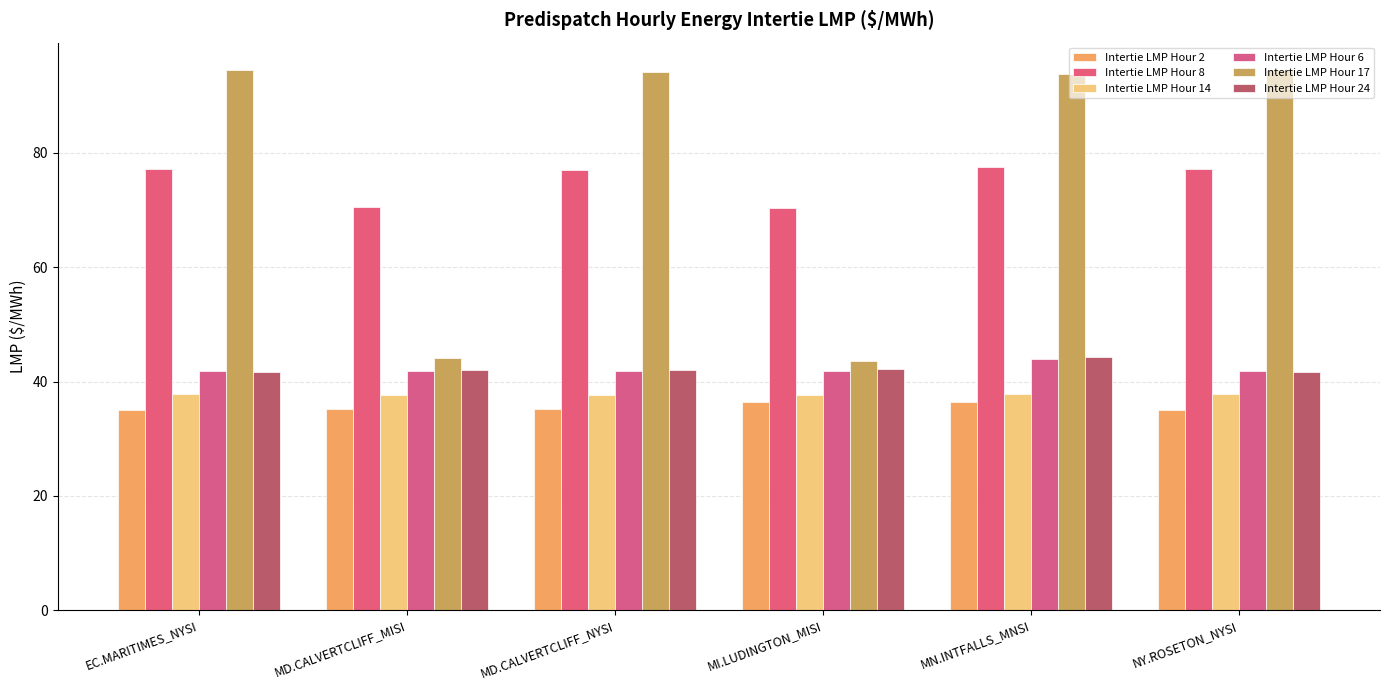

Reading left to right, transcribe all the data shown in this chart.

Intertie LMP Hour 2: 35.1	35.2	35.2	36.3	36.5	35.1
Intertie LMP Hour 8: 77.2	70.5	77.1	70.3	77.5	77.2
Intertie LMP Hour 14: 37.8	37.7	37.7	37.6	37.8	37.8
Intertie LMP Hour 6: 41.8	41.9	41.9	41.9	44.0	41.8
Intertie LMP Hour 17: 94.6	44.0	94.2	43.6	93.8	94.6
Intertie LMP Hour 24: 41.7	42.0	42.0	42.2	44.4	41.7